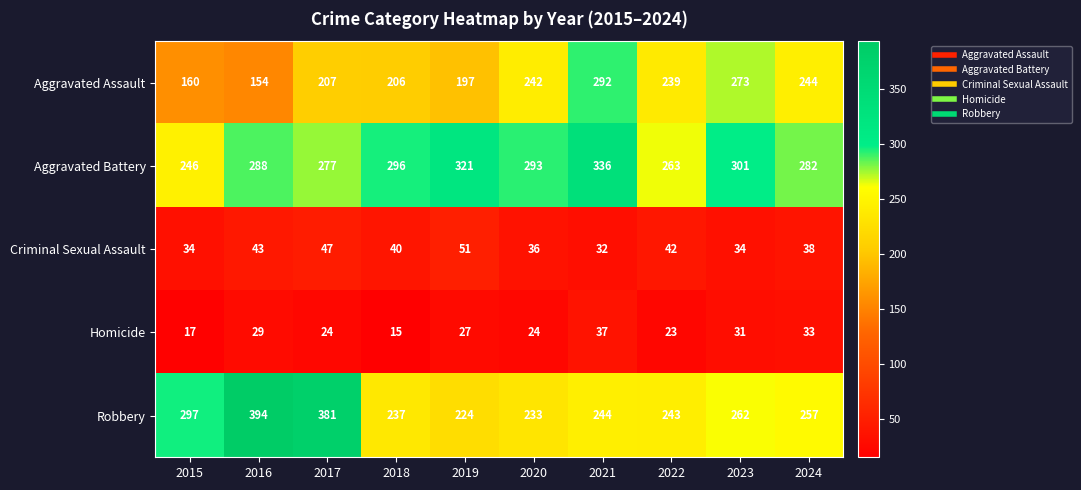

What is the spread (max minus min) of values at 2018?

281